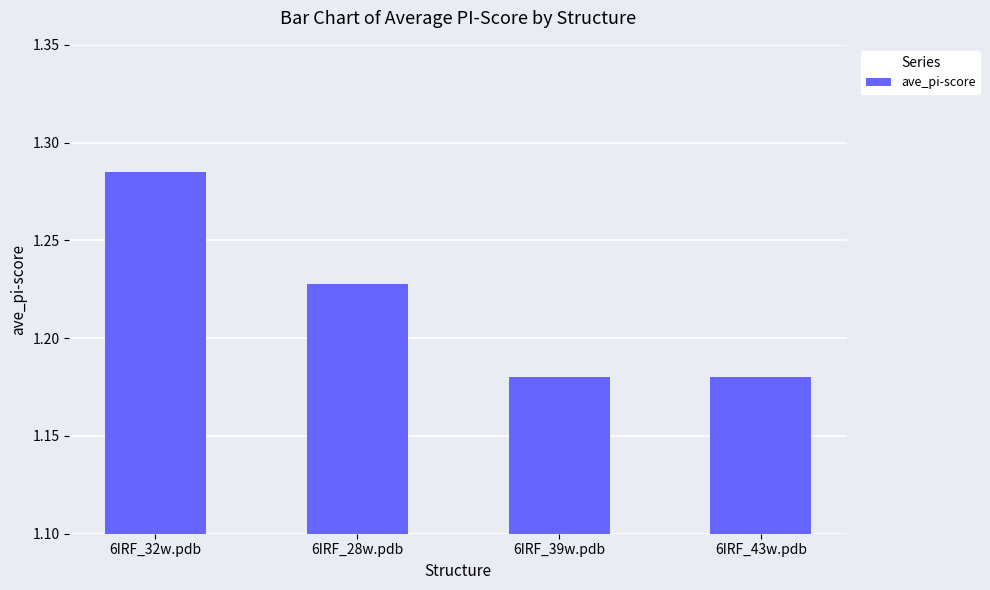

What is the label of the 3rd bar from the right?

6IRF_28w.pdb